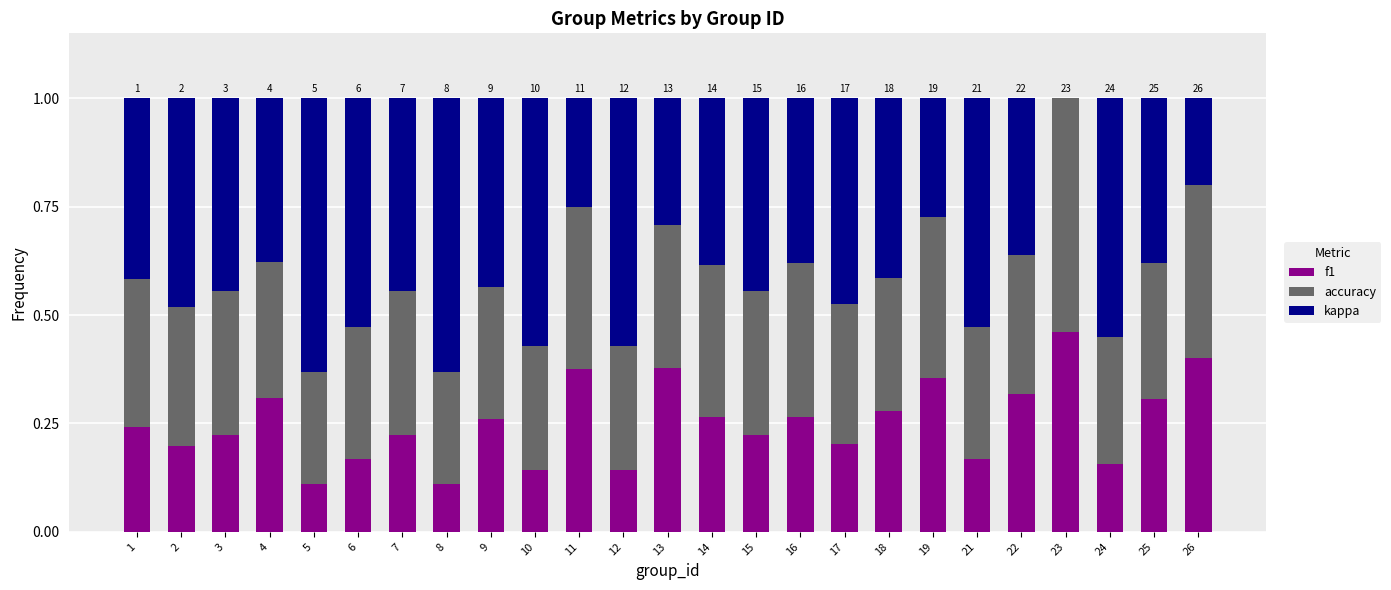

What is the total value across all series at 4?

1.0